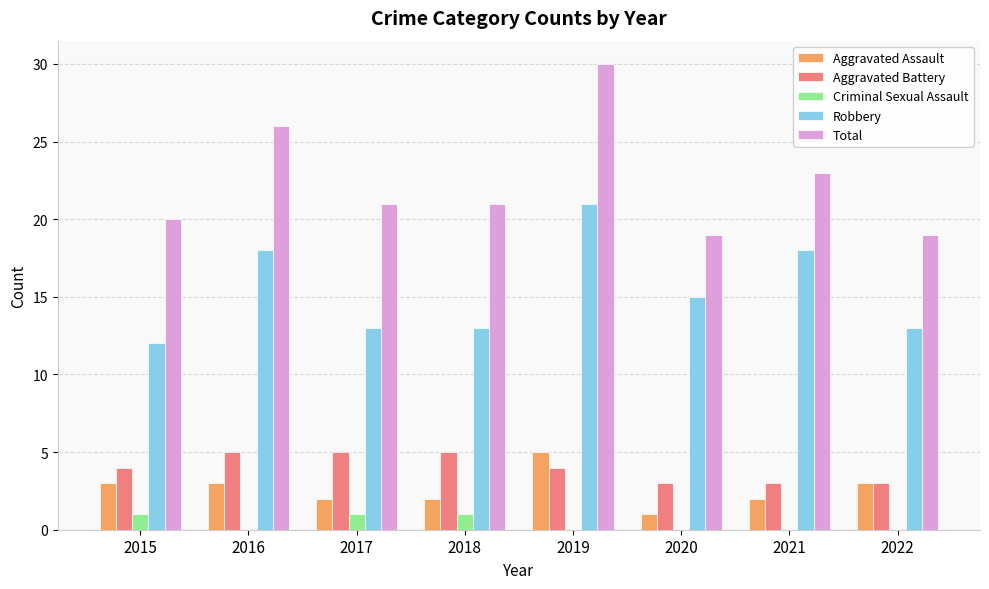

What is the sum of the Aggravated Assault values at 2018 and 2020?

3